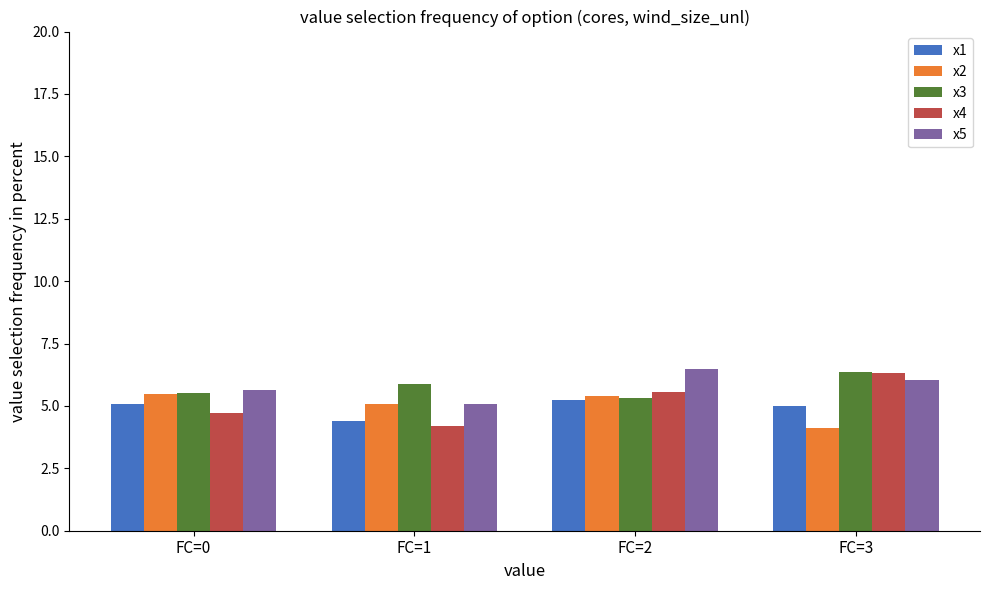

What is the average value of the x4 series?

5.2